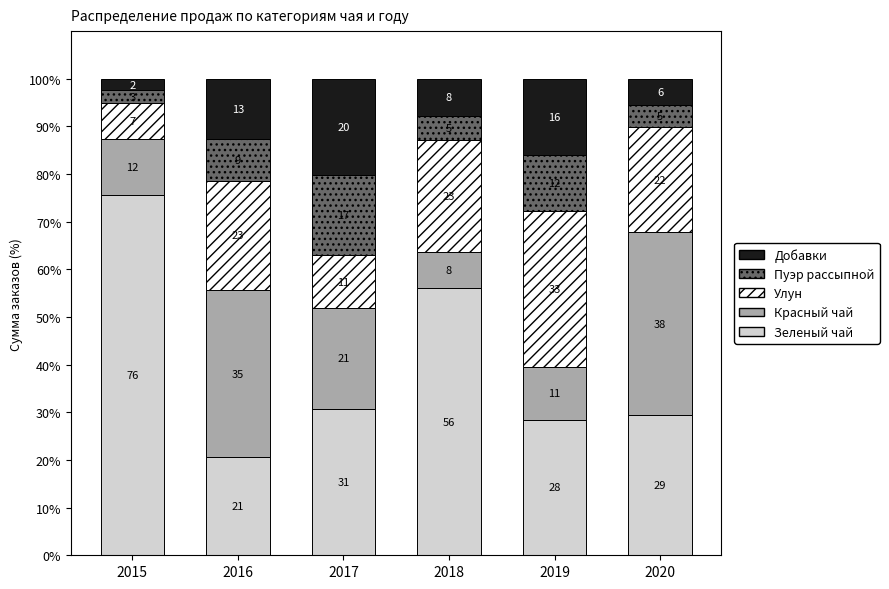

How many bars are there in total?

6